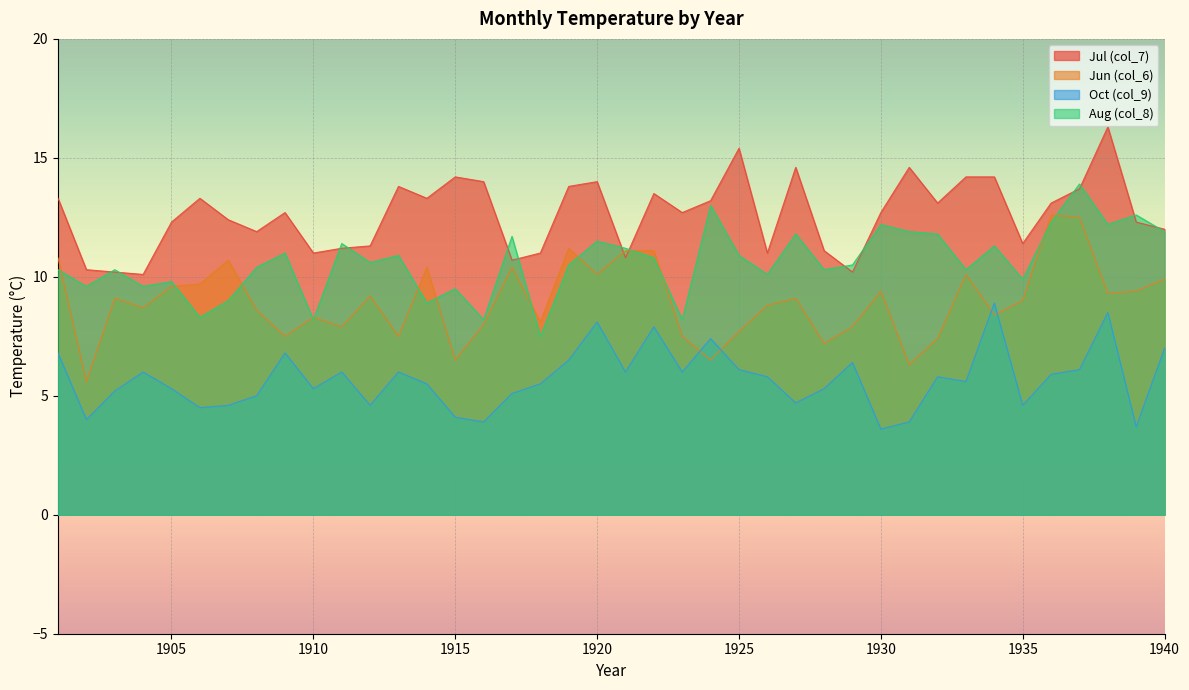

How many series are shown in this chart?

4